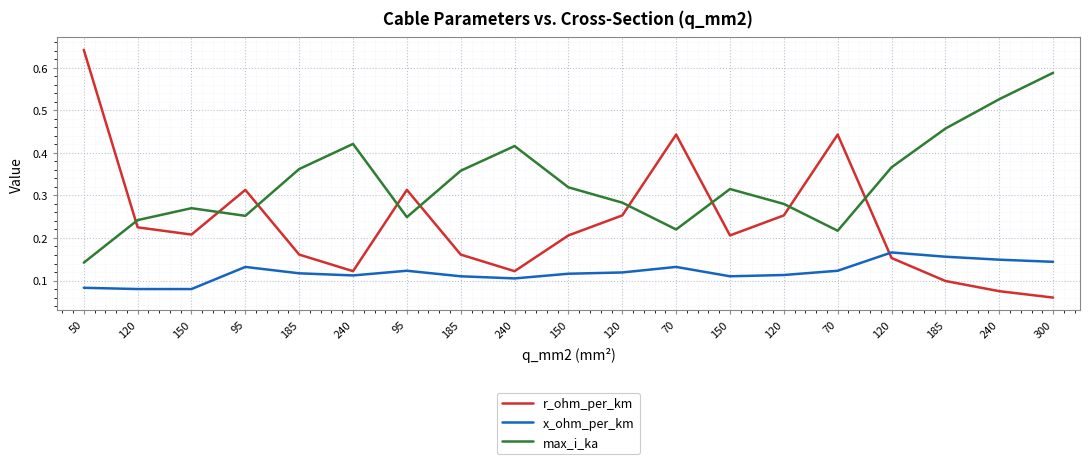

What is the total value across all series at 185?

0.6